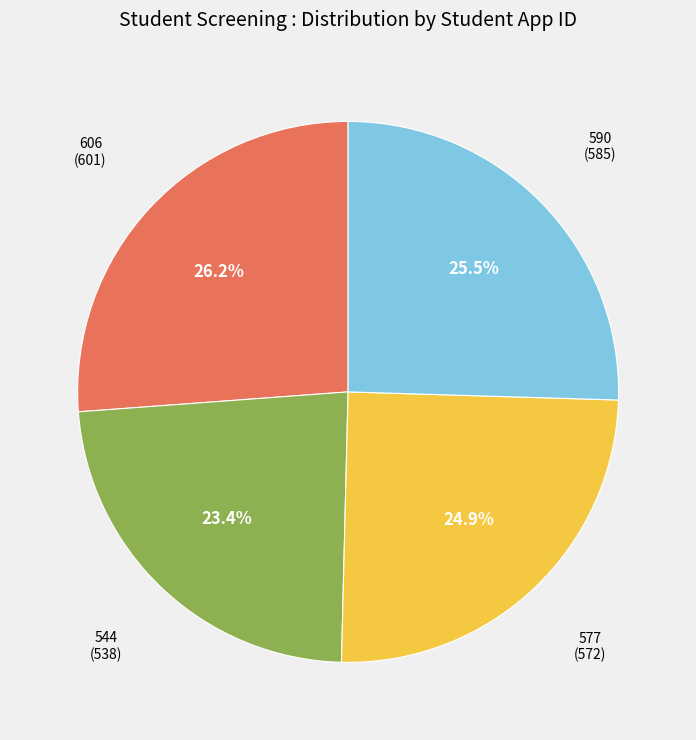

Between 577 (572) and 606 (601), which is larger?

606 (601)